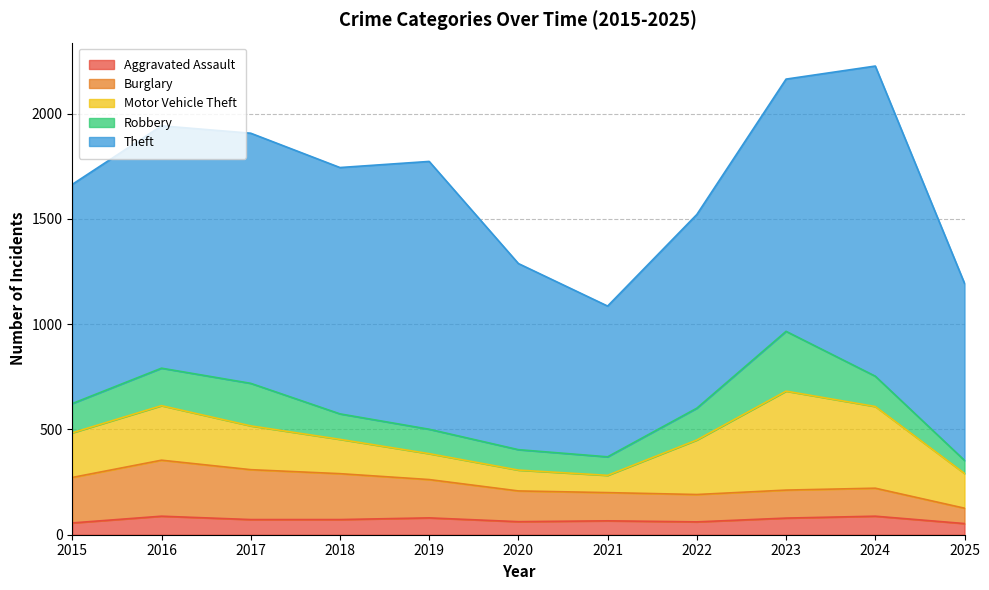

Which category has the lowest value in the Aggravated Assault series?

2025